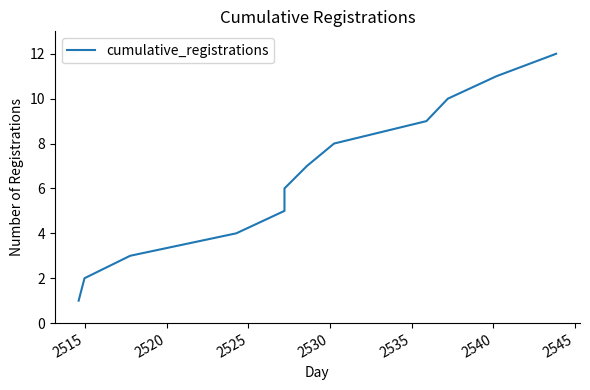

What is the difference between the second highest and minimum values?

10